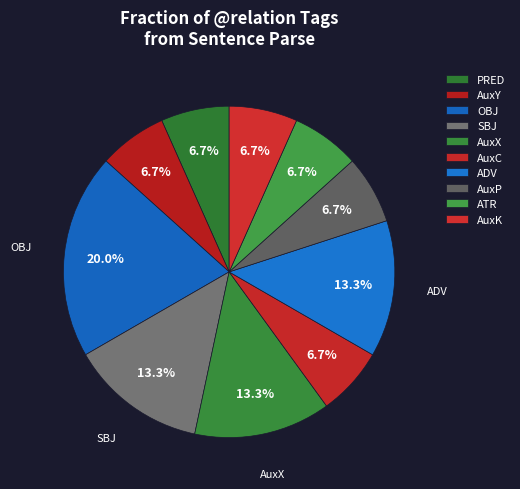

How many segments does this pie chart have?

10